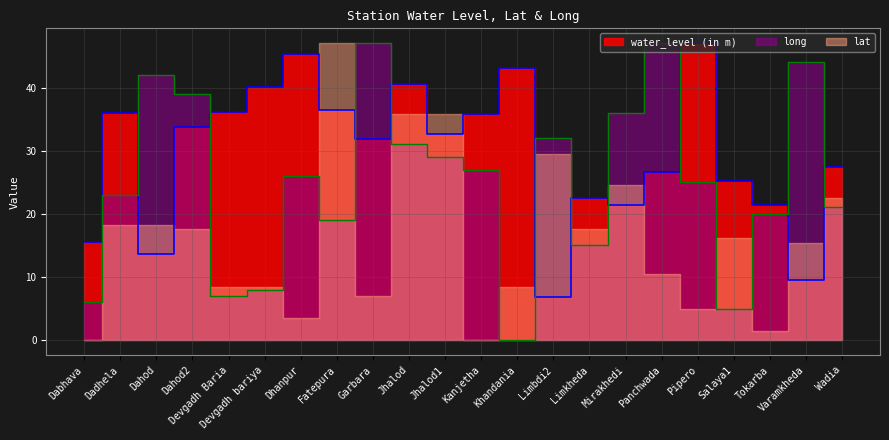

What is the spread (max minus min) of values at Dabhava?

9.6